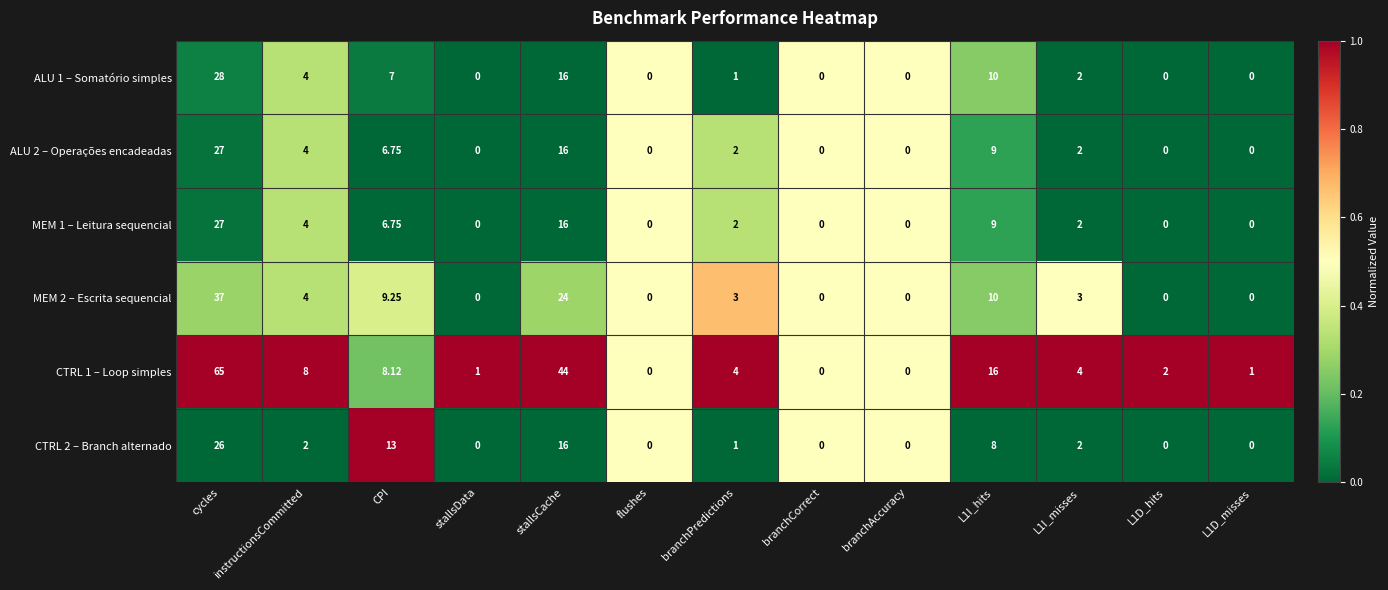

What is the spread (max minus min) of values at L1I_misses?

2.0